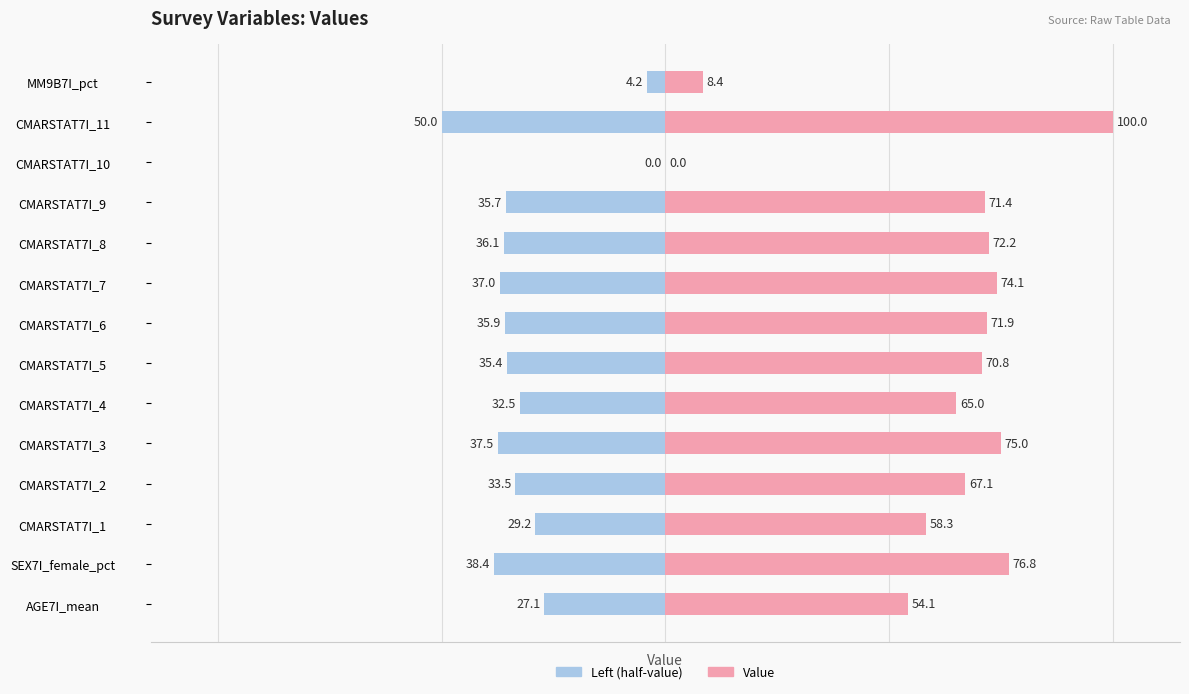

Count the number of data series in this chart.

2